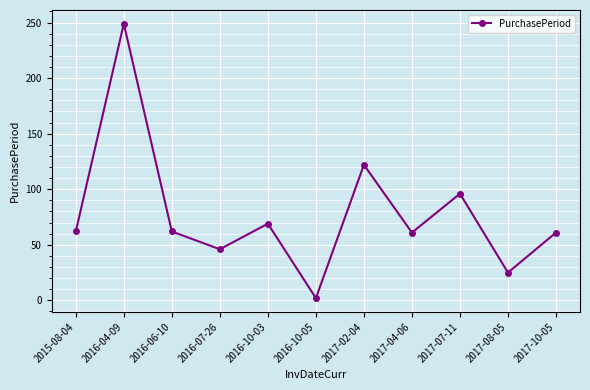

Count the number of data series in this chart.

1